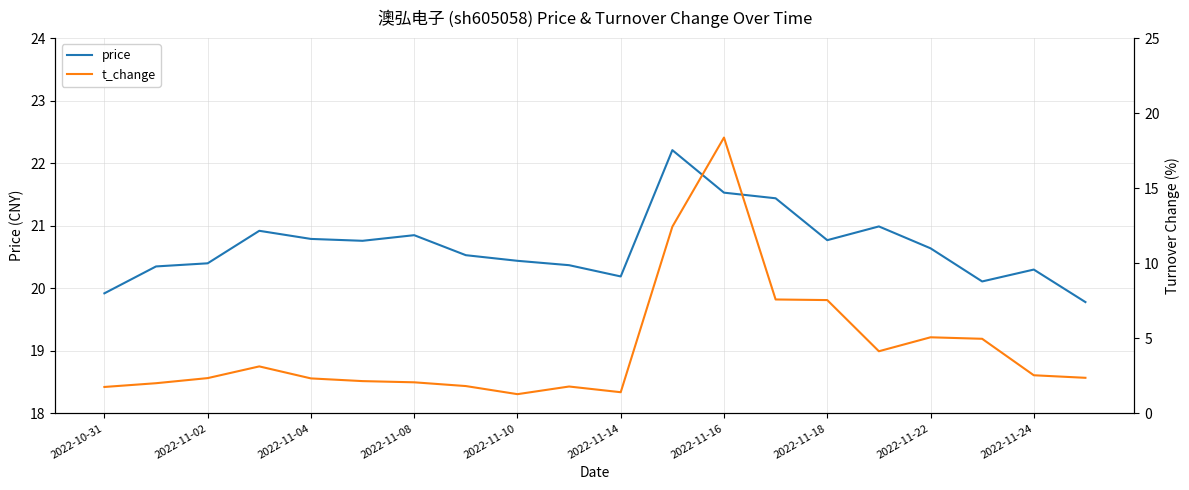

What is the approximate value of t_change at 11?

12.4